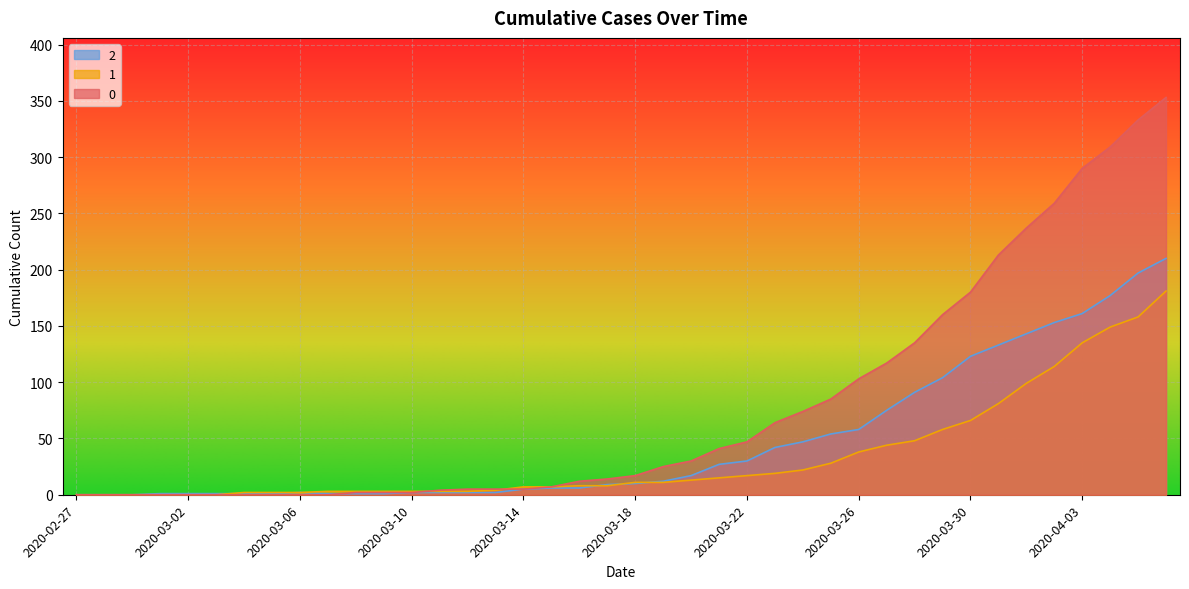

What is the approximate value of 1 at 2020-03-27?

44